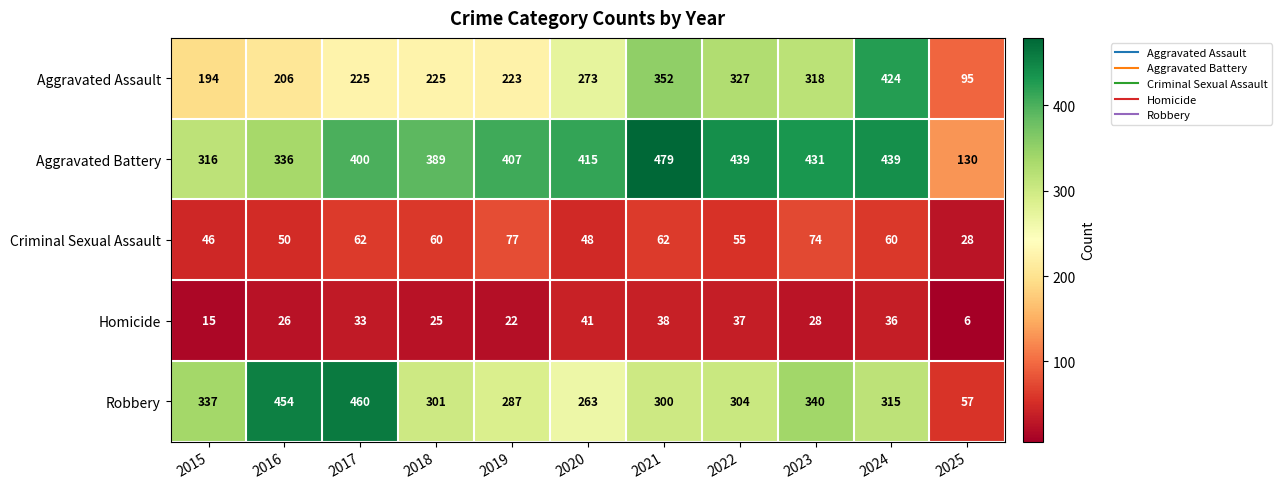

What is the sum of all Aggravated Battery values?

4181